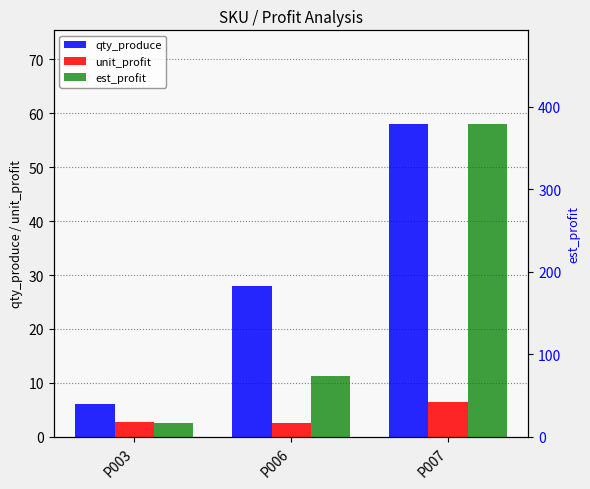

Reading right to left, transcribe all the data shown in this chart.

qty_produce: P007=58.0	P006=28.0	P003=6.0
unit_profit: P007=6.5	P006=2.6	P003=2.7
est_profit: P007=378.7	P006=73.1	P003=16.5